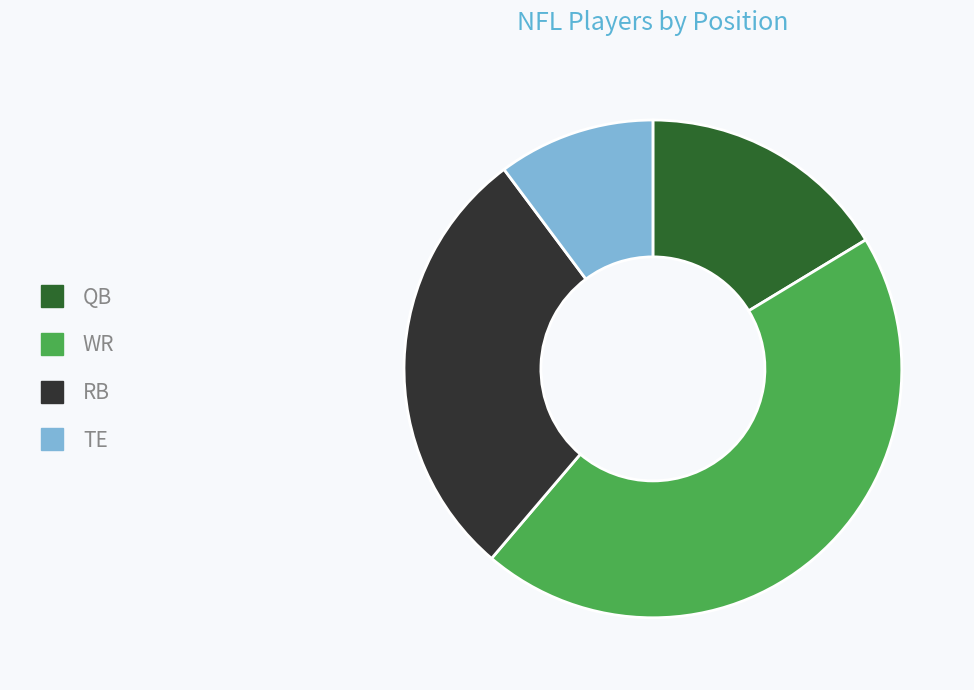

Do WR and QB together represent more than half of the pie?

Yes